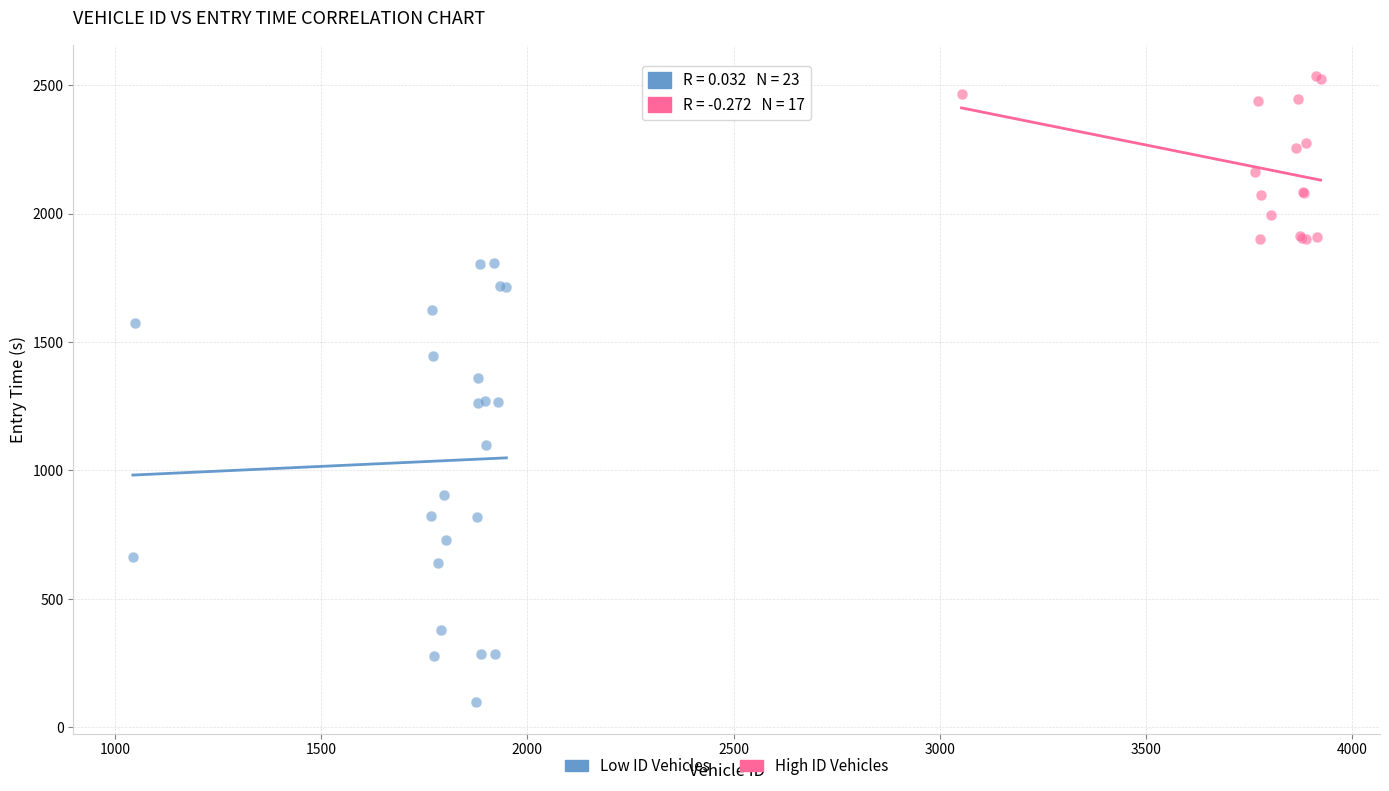

Which series reaches the minimum Y coordinate?

Low ID Vehicles